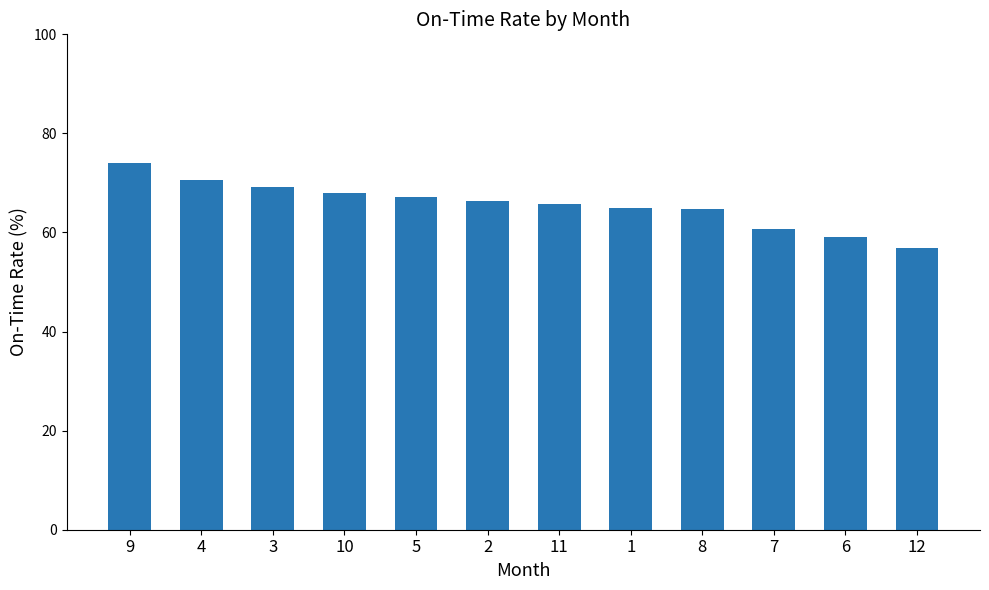

What is the change in value from 4 to 6?

-11.6